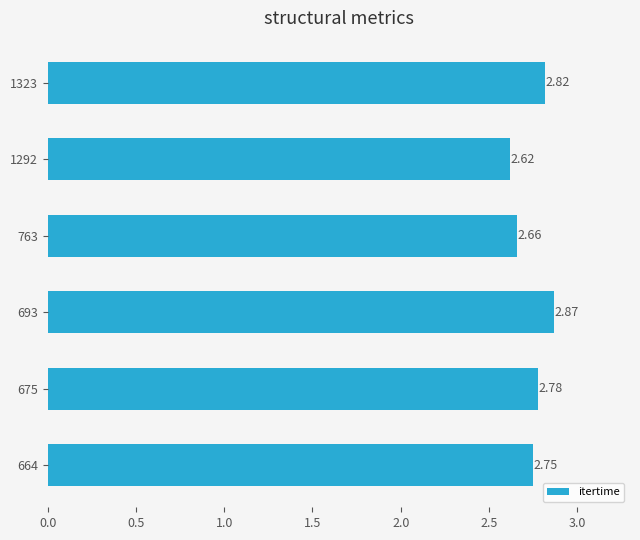

Count the number of categories in the chart.

6